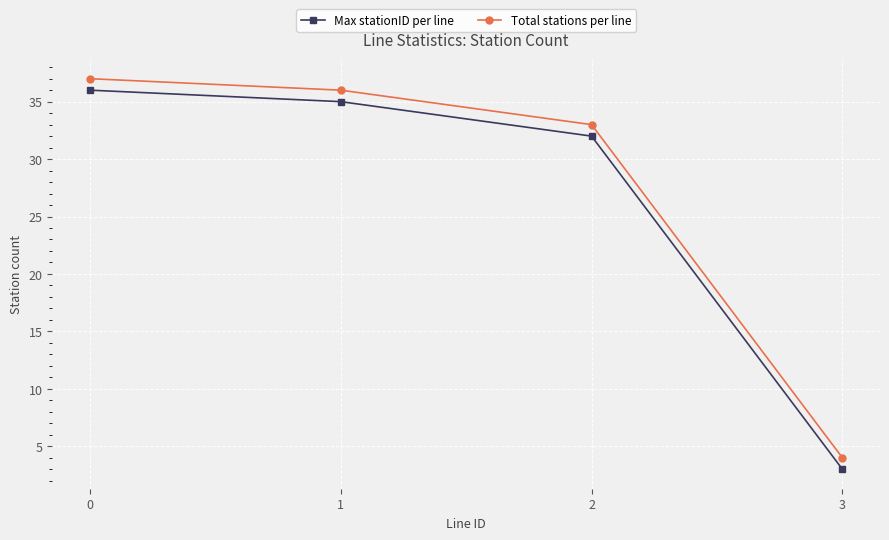

True or false: Max stationID per line has more than 0 interior local peaks.

False